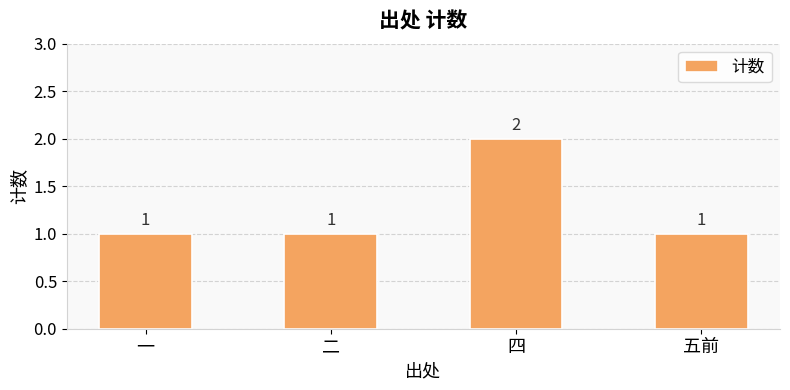

How many values exceed 1?

1